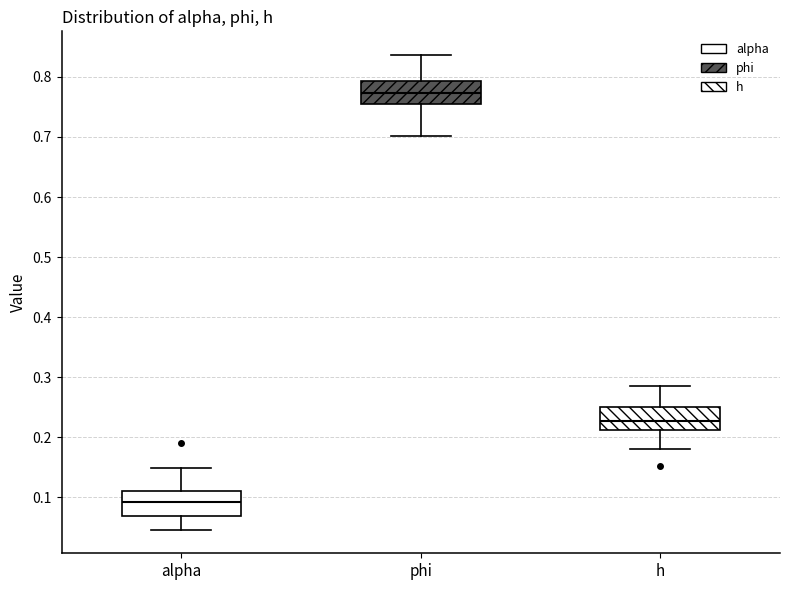

Reading left to right, transcribe this box plot: for each box, give where its median line is, the range the box spans, and where its two whiskers end, as read against the y-axis. The values are not printed on the chart, so give them approximately, as read against the axis.

alpha: median 0.09, box 0.07 to 0.11, whiskers 0.05 to 0.15
phi: median 0.77, box 0.76 to 0.79, whiskers 0.70 to 0.84
h: median 0.23, box 0.21 to 0.25, whiskers 0.18 to 0.29